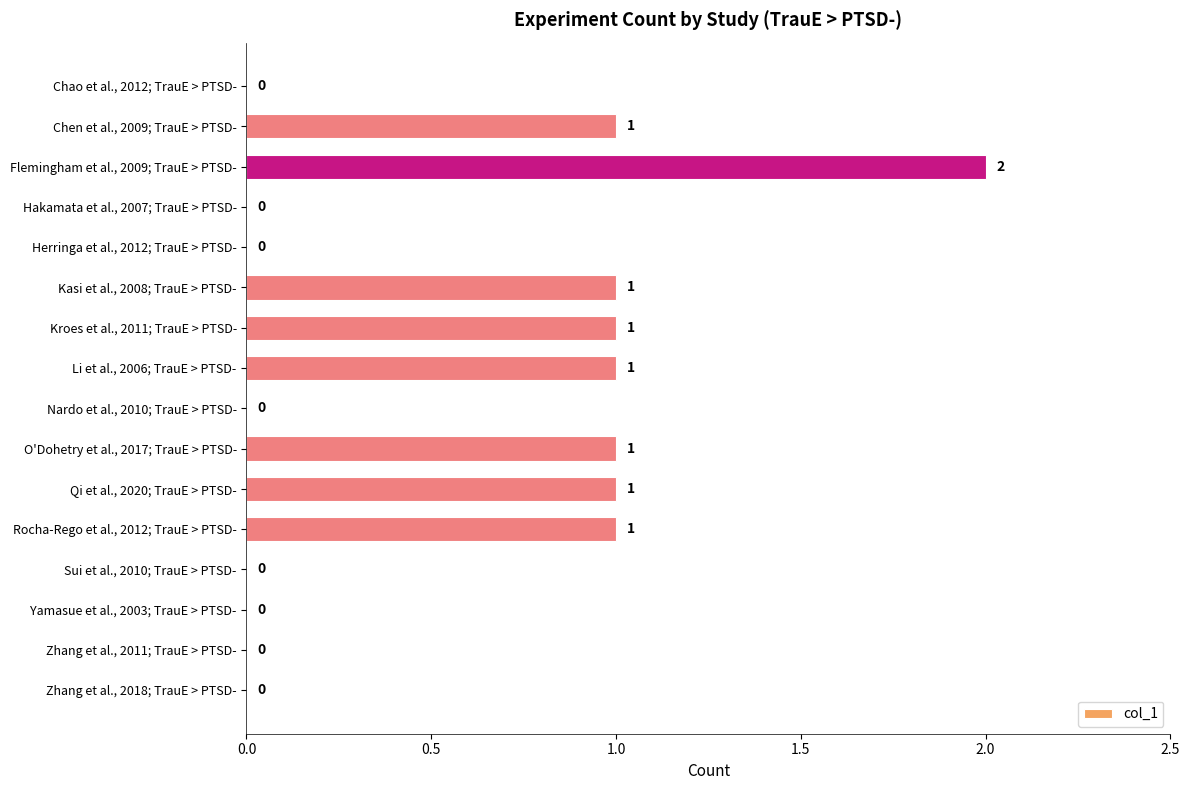

Reading top to bottom, extract all data points from this chart.

Chao et al., 2012; TrauE > PTSD-=0	Chen et al., 2009; TrauE > PTSD-=1	Flemingham et al., 2009; TrauE > PTSD-=2	Hakamata et al., 2007; TrauE > PTSD-=0	Herringa et al., 2012; TrauE > PTSD-=0	Kasi et al., 2008; TrauE > PTSD-=1	Kroes et al., 2011; TrauE > PTSD-=1	Li et al., 2006; TrauE > PTSD-=1	Nardo et al., 2010; TrauE > PTSD-=0	O'Dohetry et al., 2017; TrauE > PTSD-=1	Qi et al., 2020; TrauE > PTSD-=1	Rocha-Rego et al., 2012; TrauE > PTSD-=1	Sui et al., 2010; TrauE > PTSD-=0	Yamasue et al., 2003; TrauE > PTSD-=0	Zhang et al., 2011; TrauE > PTSD-=0	Zhang et al., 2018; TrauE > PTSD-=0